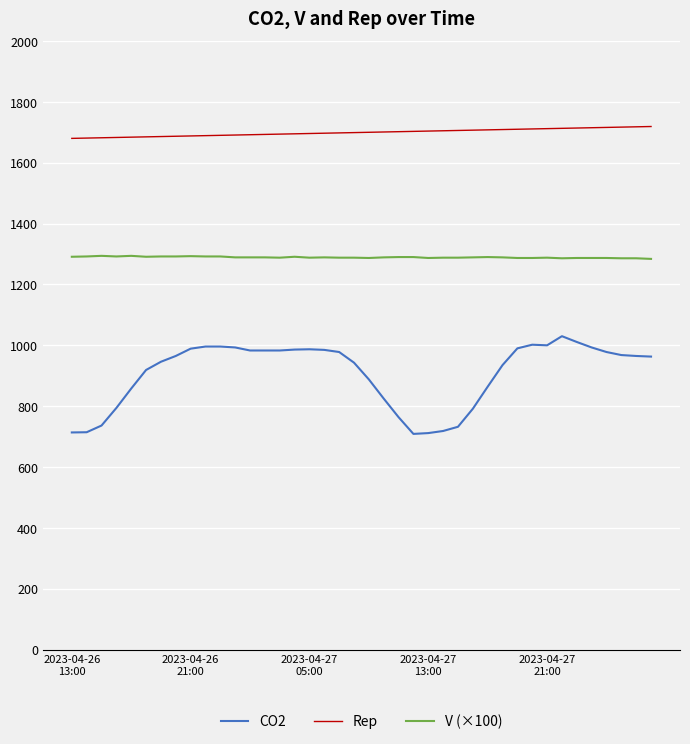

What is the sum of all CO2 values?

36287.4